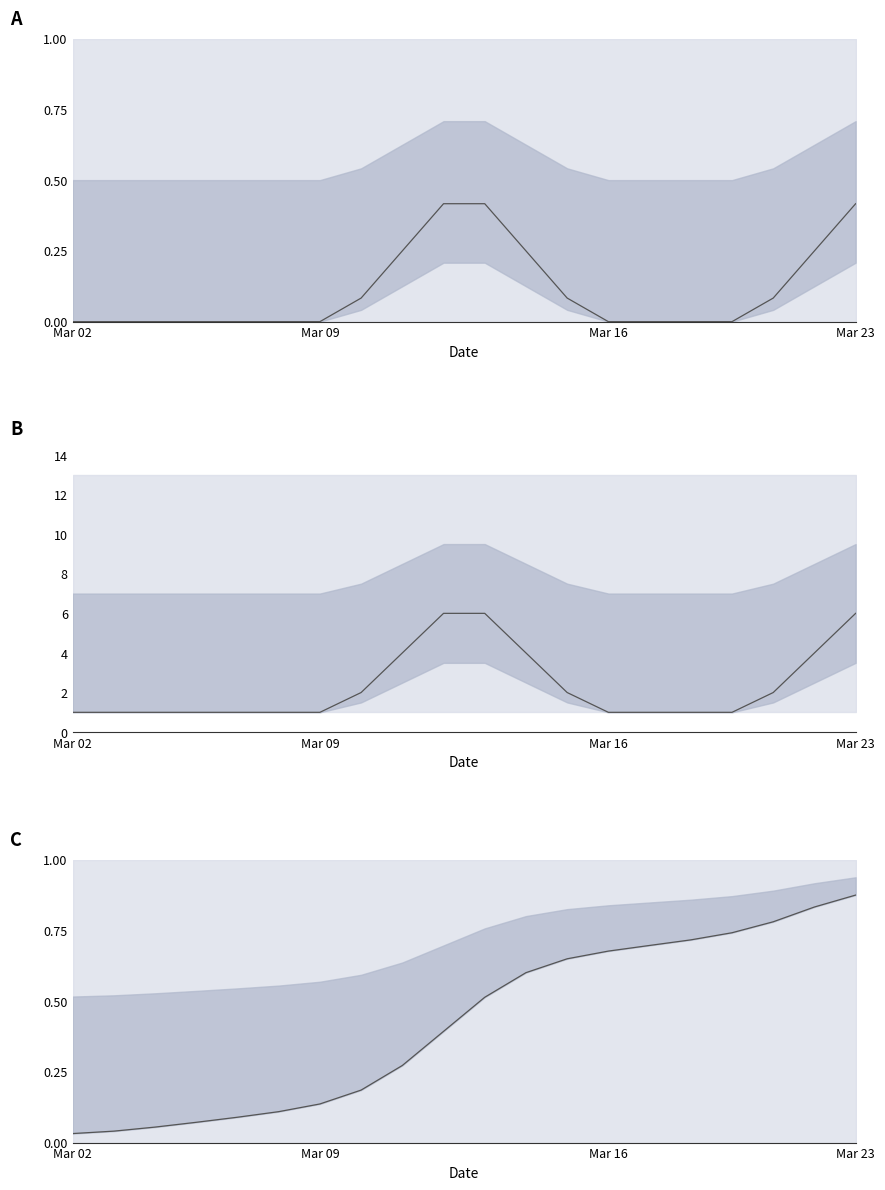

Reading left to right, what are all the values shown in this chart?

UTC normalized: 0.0	0.0	0.0	0.0	0.0	0.0	0.0	0.1	0.2	0.4	0.4	0.2	0.1	0.0	0.0	0.0	0.0	0.1	0.2	0.4
UTC: 1.0	1.0	1.0	1.0	1.0	1.0	1.0	2.0	4.0	6.0	6.0	4.0	2.0	1.0	1.0	1.0	1.0	2.0	4.0	6.0
UTC cumulative: 0.0	0.0	0.1	0.1	0.1	0.1	0.1	0.2	0.3	0.4	0.5	0.6	0.6	0.7	0.7	0.7	0.7	0.8	0.8	0.9